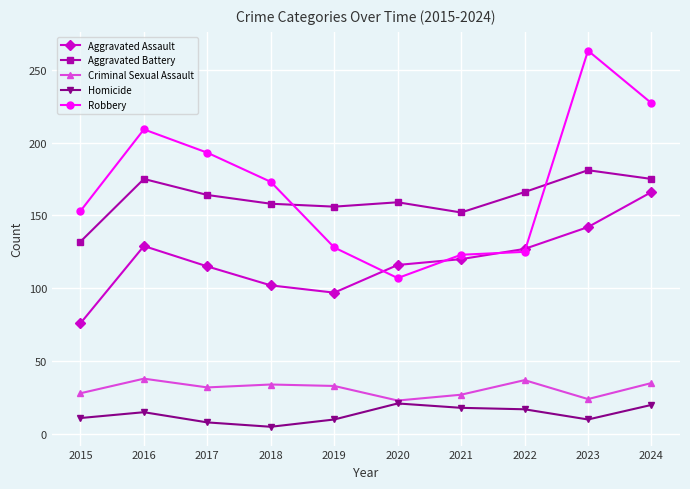

The value of Criminal Sexual Assault at 2018 is 15. True or false?

False